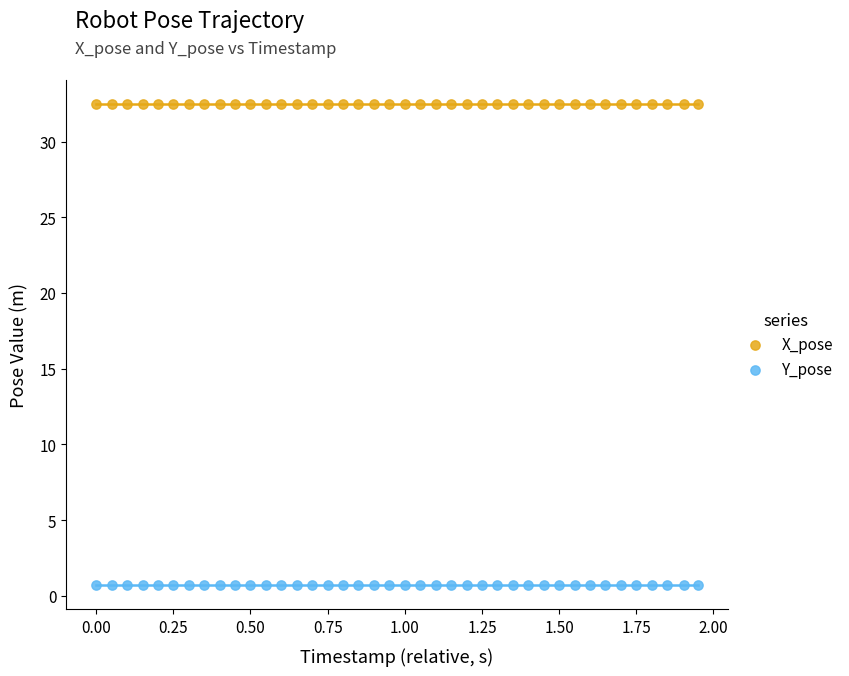

Which series contains the highest Y value?

X_pose